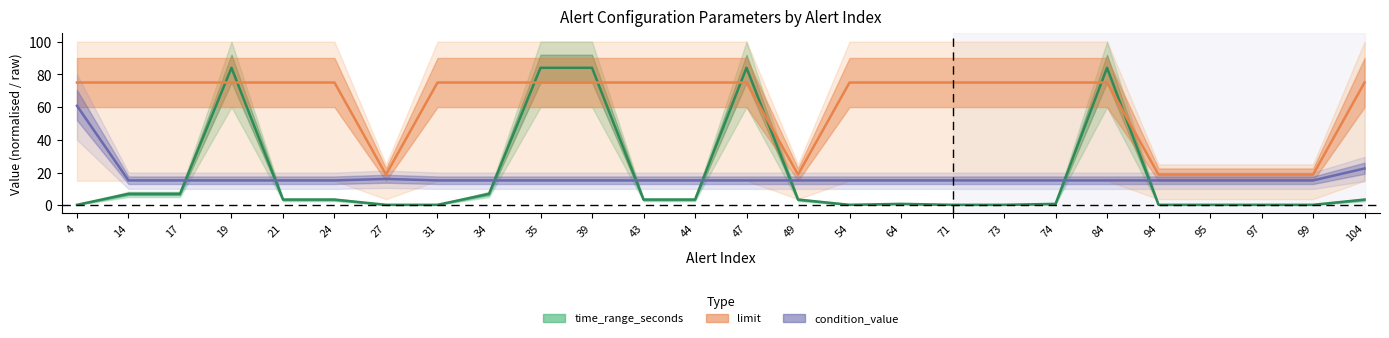

How many values in the limit series are below 75?

6